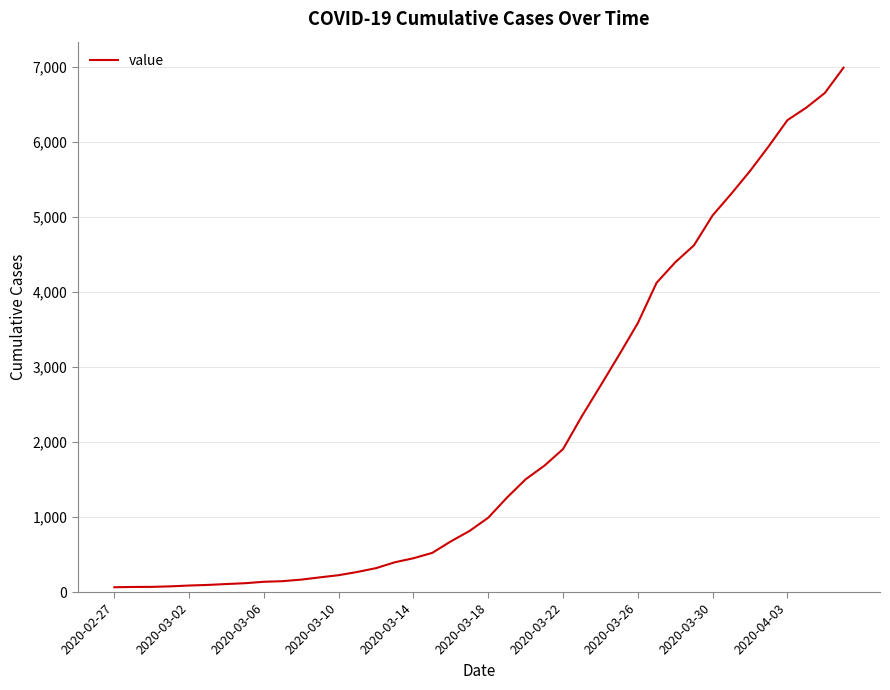

What is the sum of all values?

85643